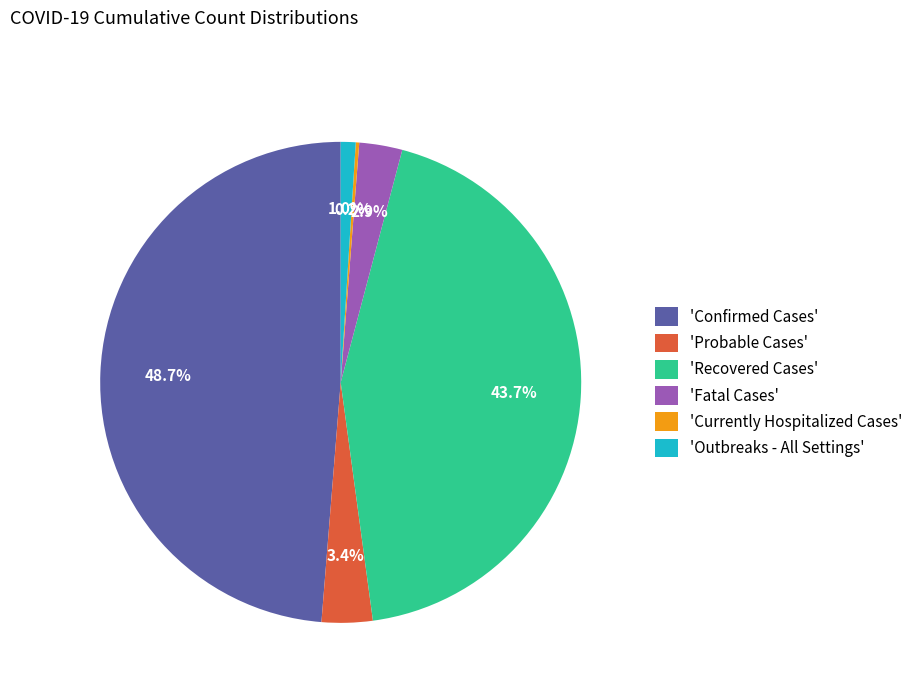

Which slice is the largest?

'Confirmed Cases'